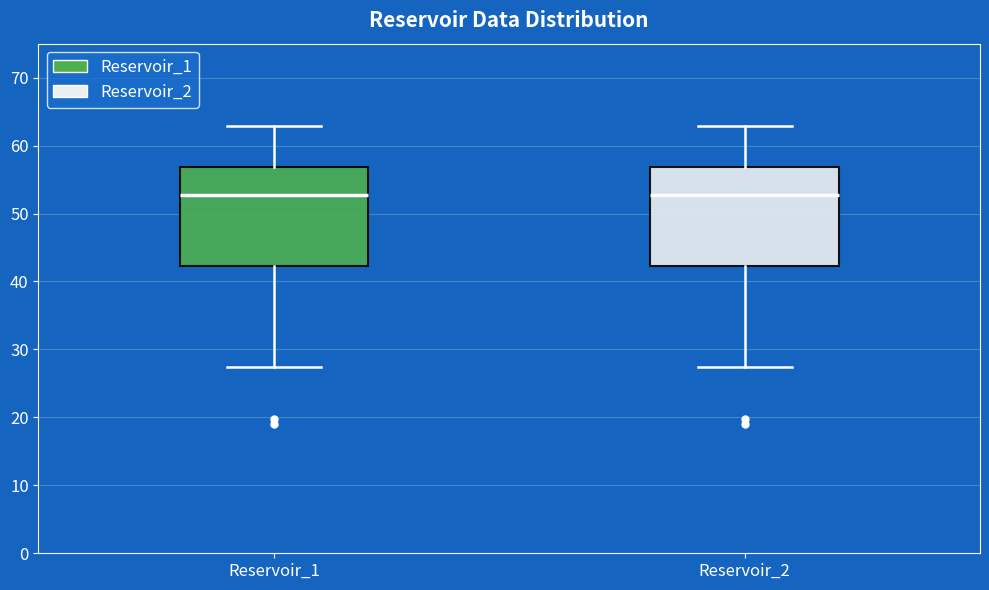

Where is the upper edge of the box for Reservoir_1 on the y-axis? The values are not printed on the chart, so give them approximately, as read against the axis.

57